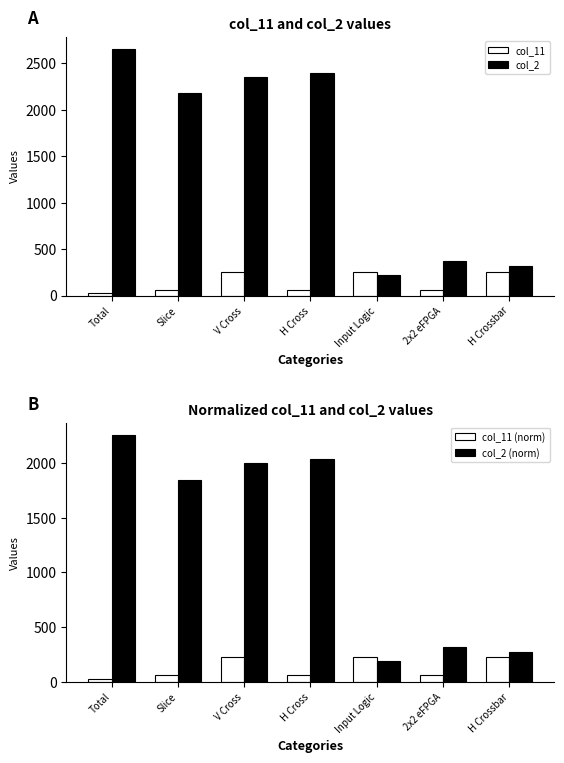

What is the lowest value of the col_2 series?

224